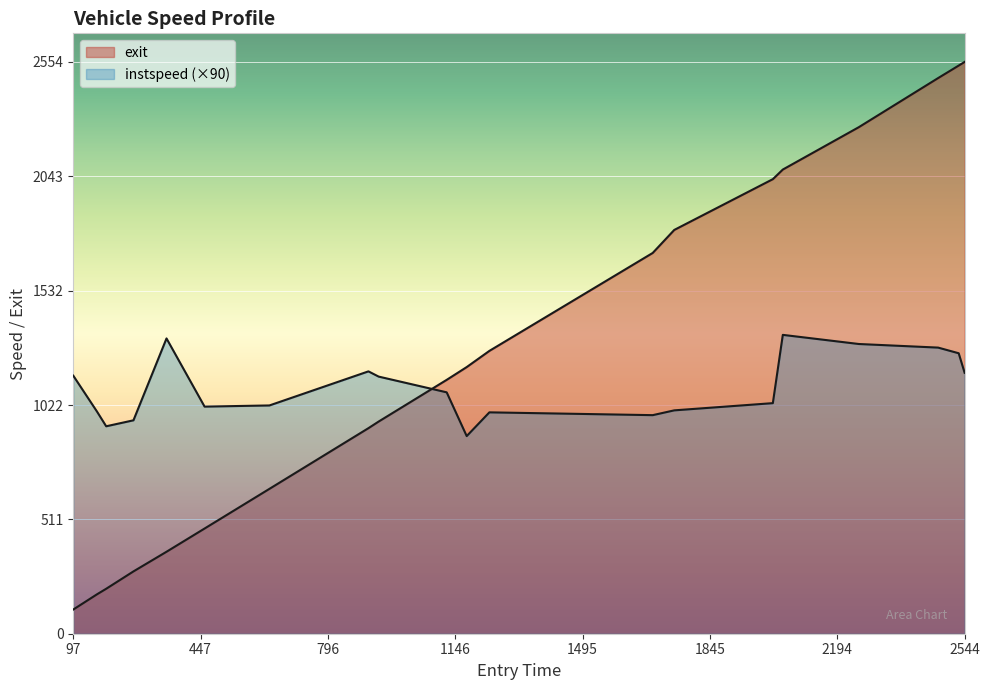

Rank the series at 796 from highest to lowest value.

instspeed, exit